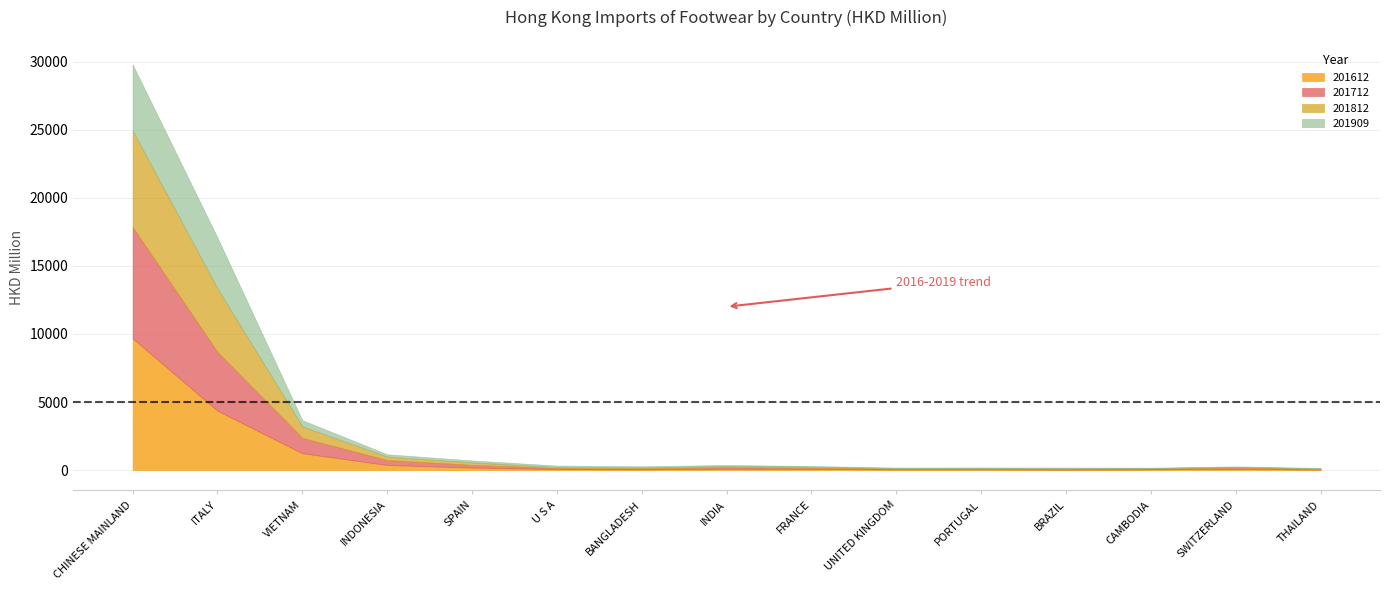

At how many categories does at least one series exceed 1526?

2